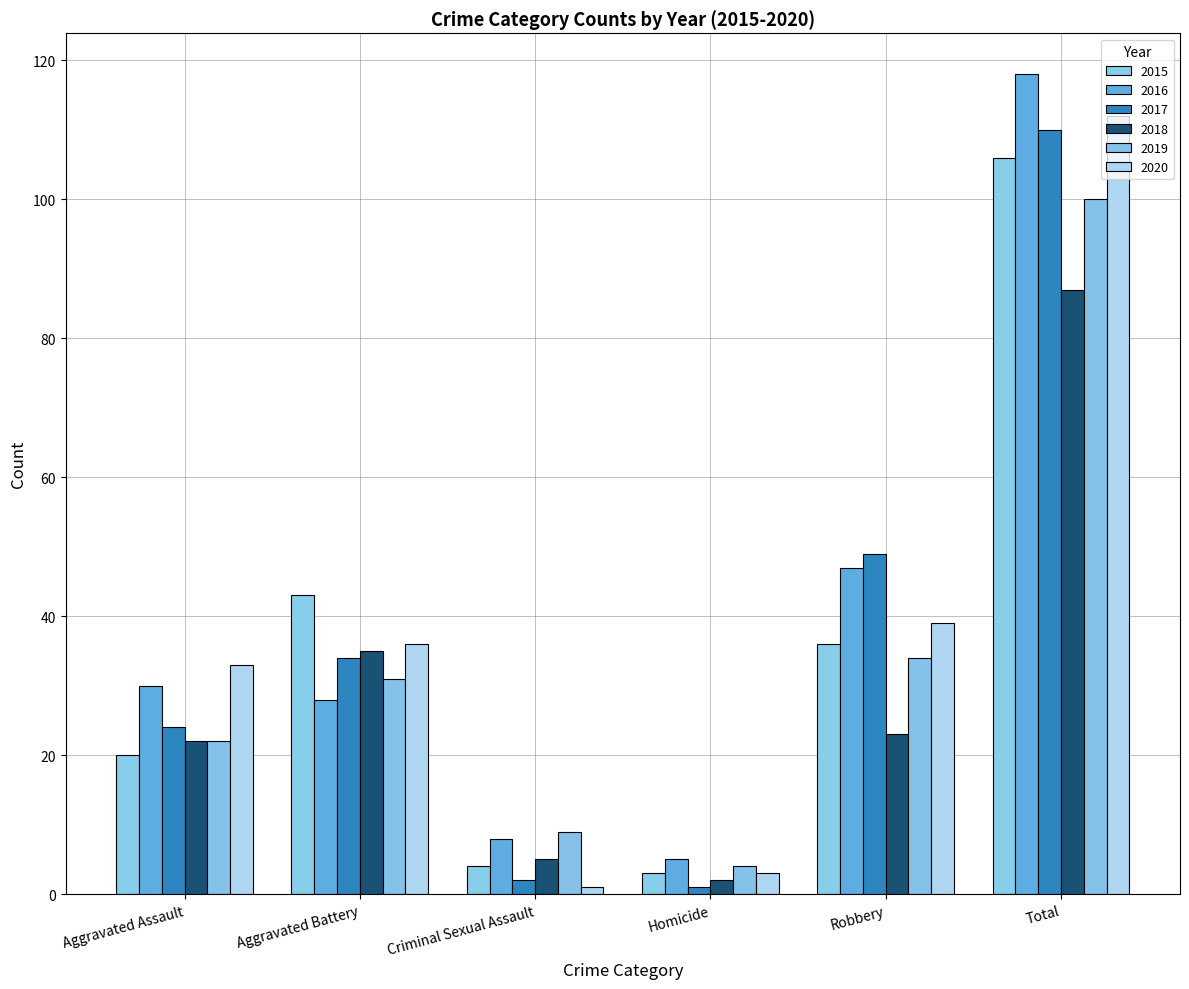

What is the sum of all 2015 values?

212